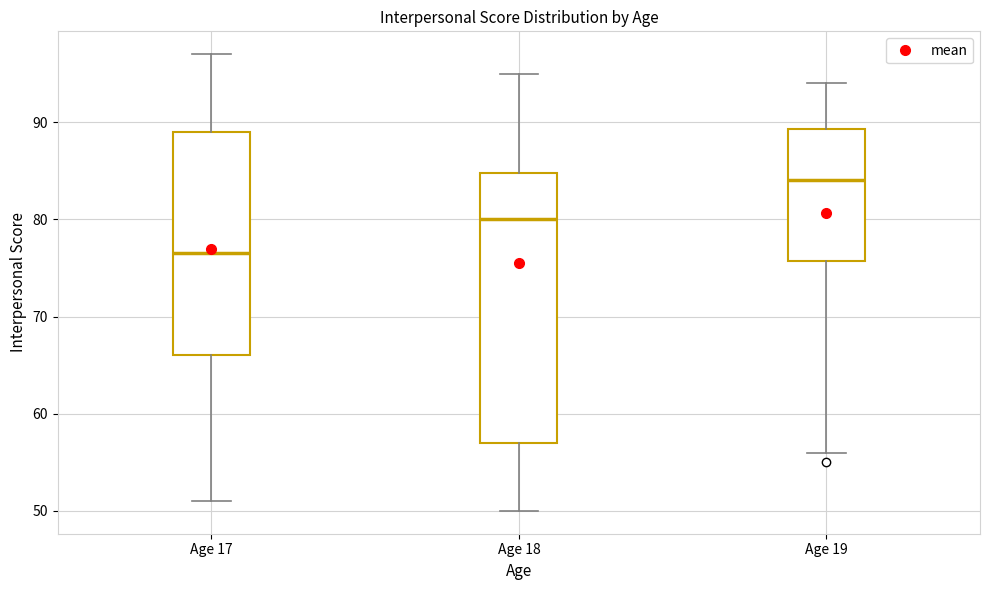

Reading left to right, read every box against the y-axis: the position of its median line, the range the box covers, and the ends of its whiskers. The values are not printed on the chart, so give them approximately, as read against the axis.

Age 17: median 77, box 66 to 89, whiskers 51 to 97
Age 18: median 80, box 57 to 85, whiskers 50 to 95
Age 19: median 84, box 76 to 89, whiskers 56 to 94